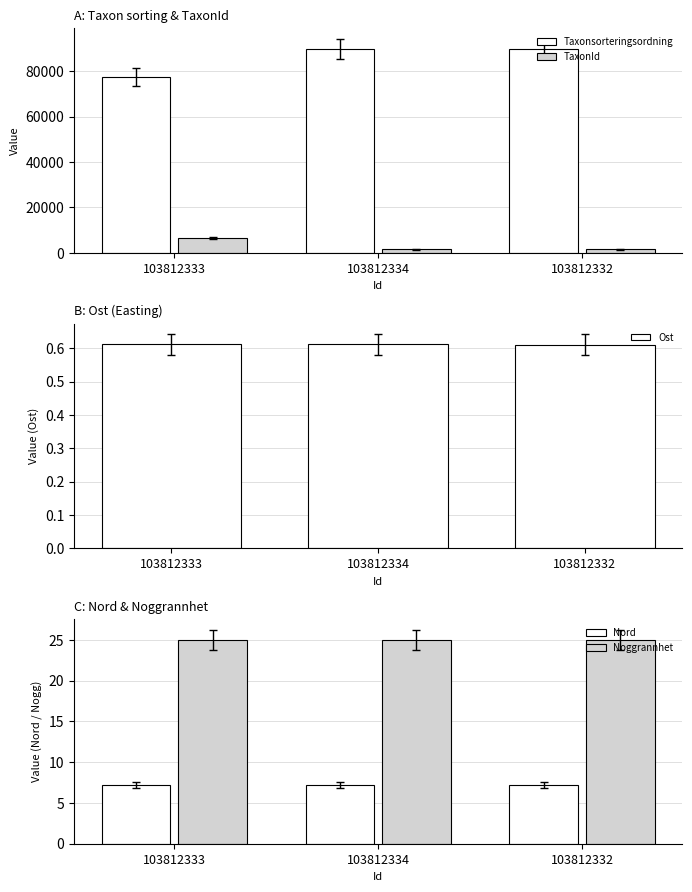

At which label does Noggrannhet reach its minimum?

103812333